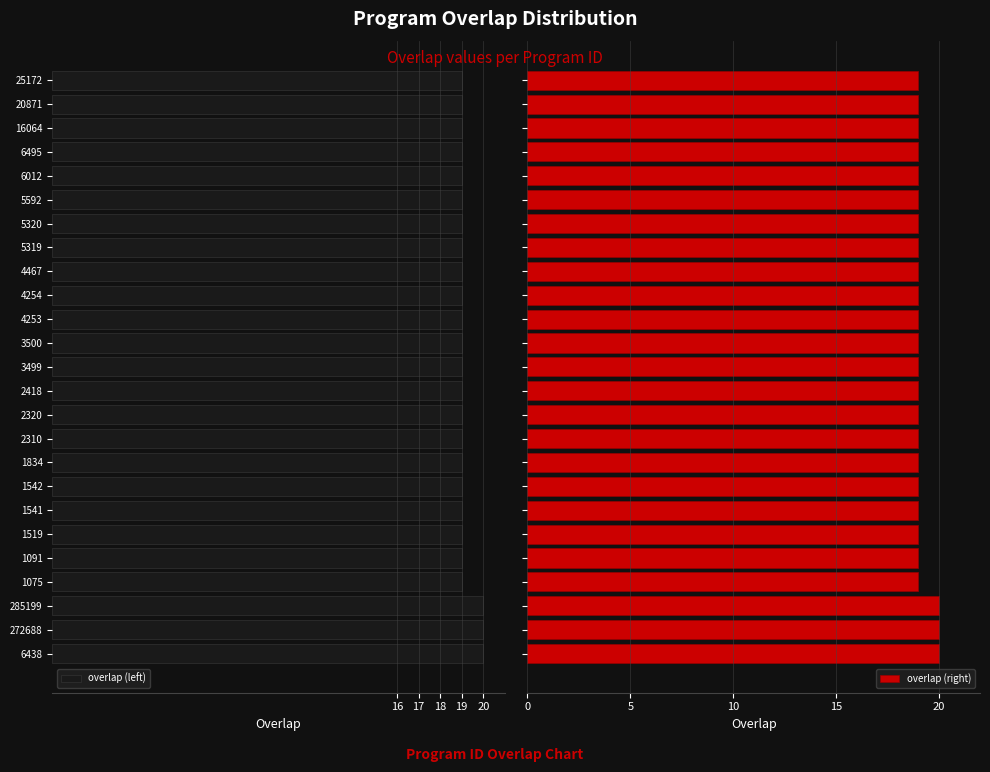

What is the lowest value of the overlap (left) series?

19